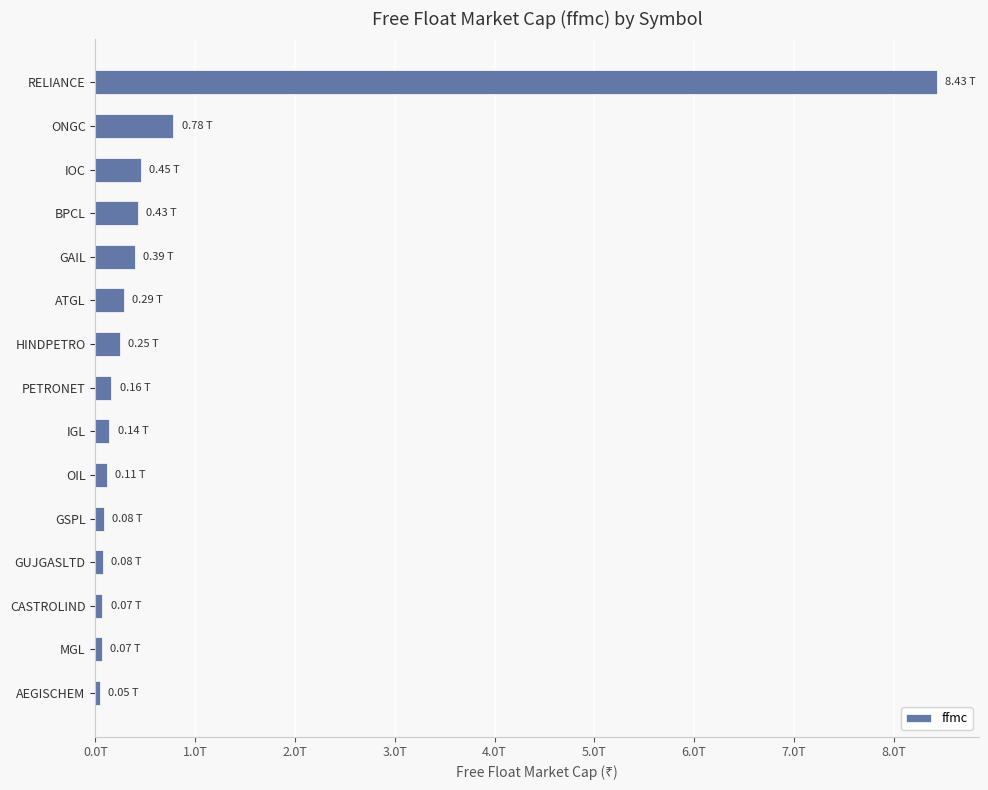

What is the average value?

785394897466.5